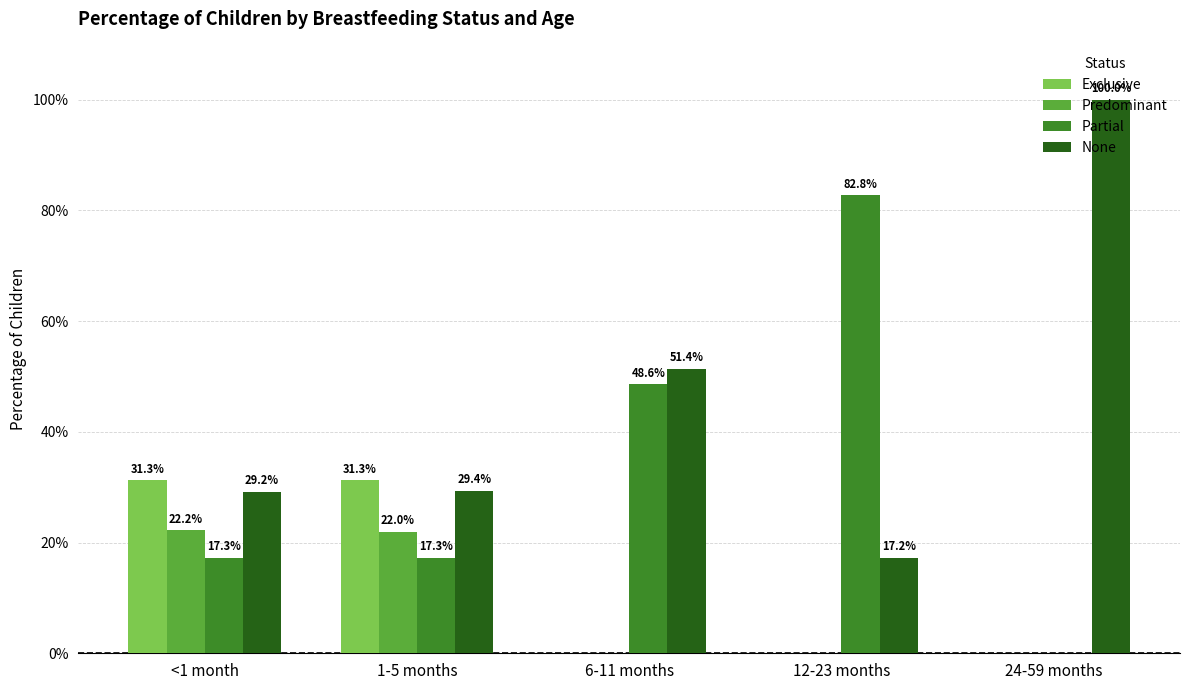

The value of Partial at 12-23 months is 0.8. True or false?

True